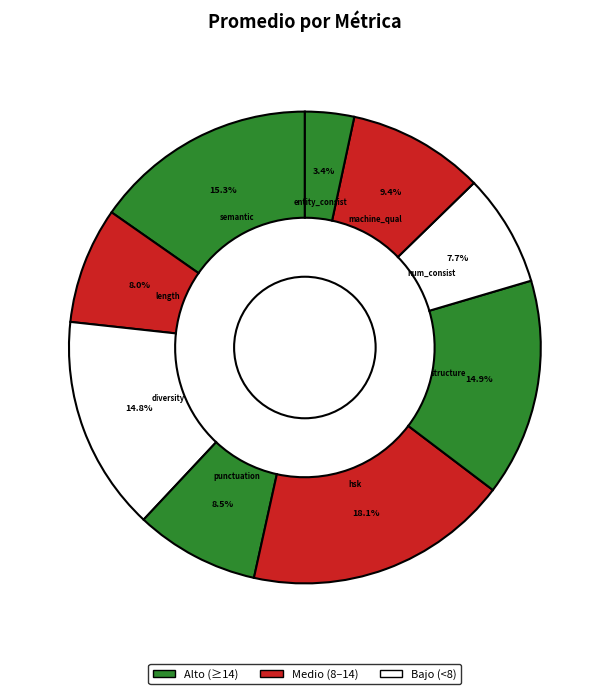

Count the number of slices in the pie.

9